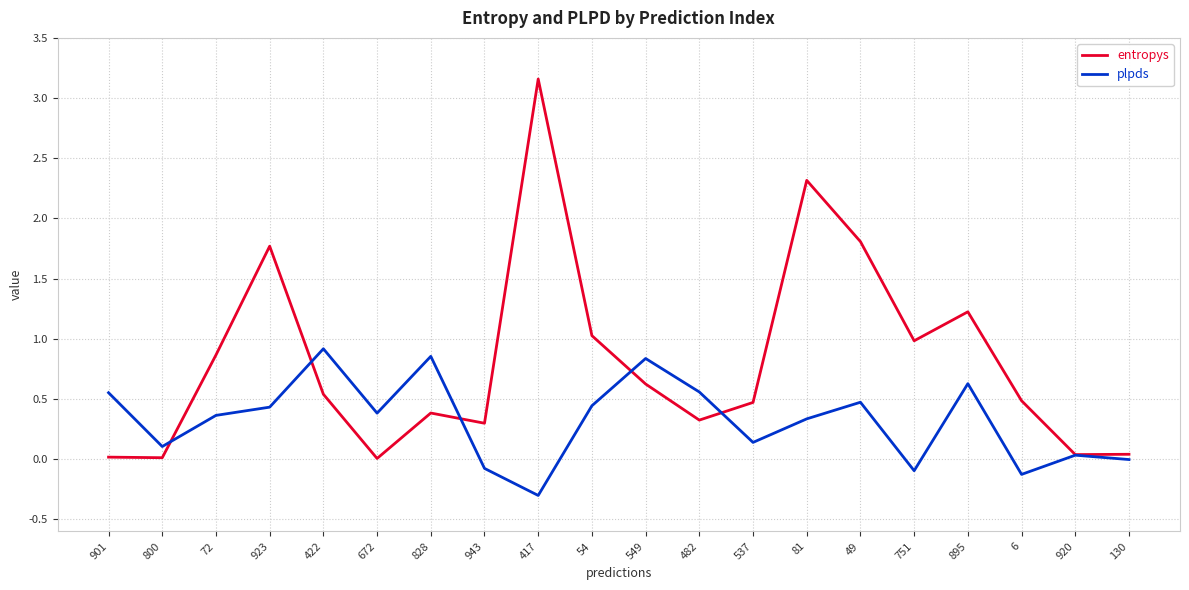

Which category has the highest value across all series?

417